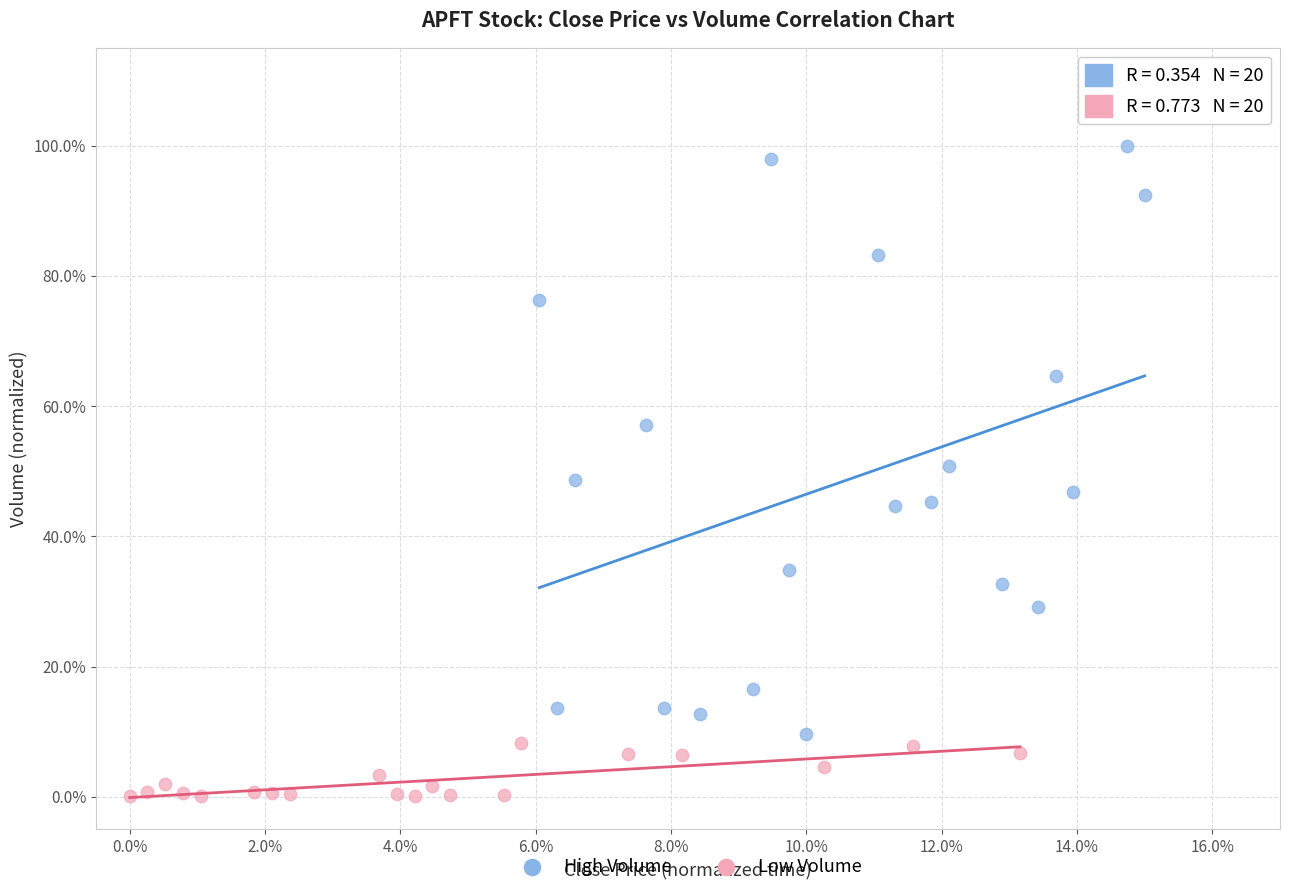

Which series contains the highest Y value?

High Volume